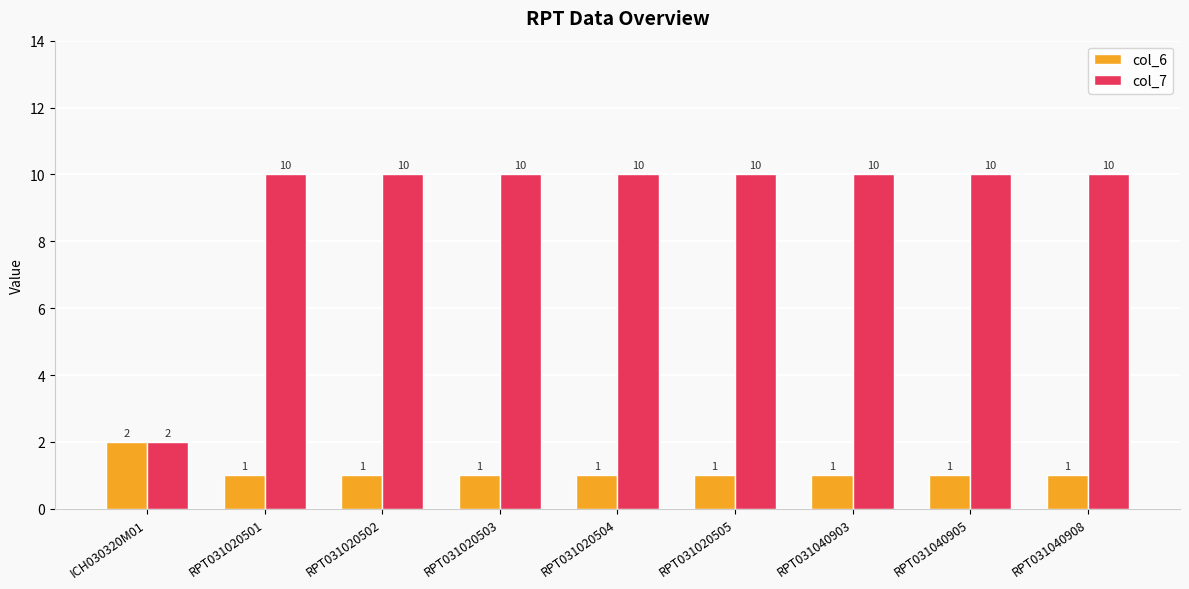

Is it true that col_6 equals 2 at RPT031040905?

False